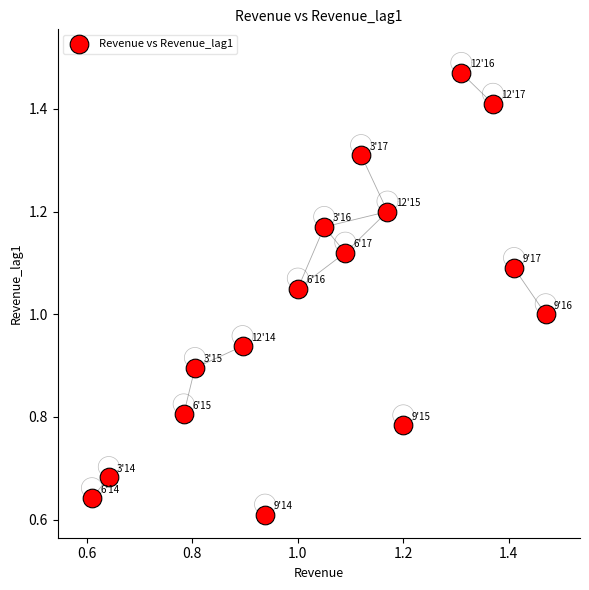

Count the number of points in this scatter plot.

16